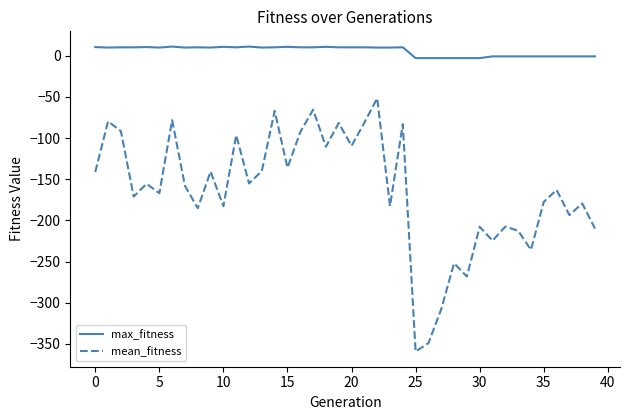

Which series has the largest total across all categories?

max_fitness